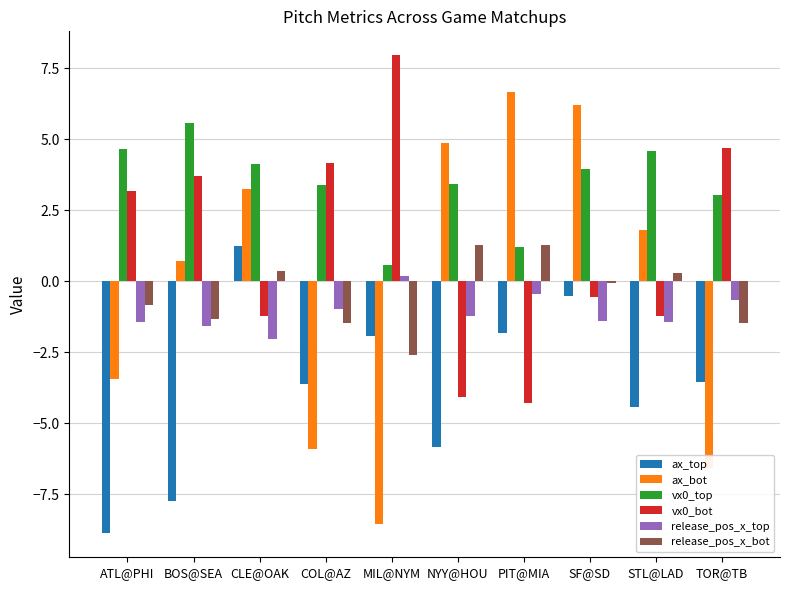

At NYY@HOU, list the series in order from smallest to largest.

ax_top, vx0_bot, release_pos_x_top, release_pos_x_bot, vx0_top, ax_bot